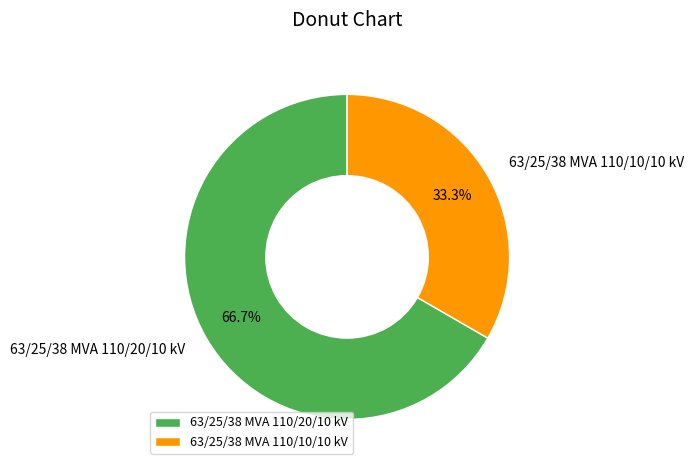

Which category has the smallest portion of the pie?

63/25/38 MVA 110/10/10 kV